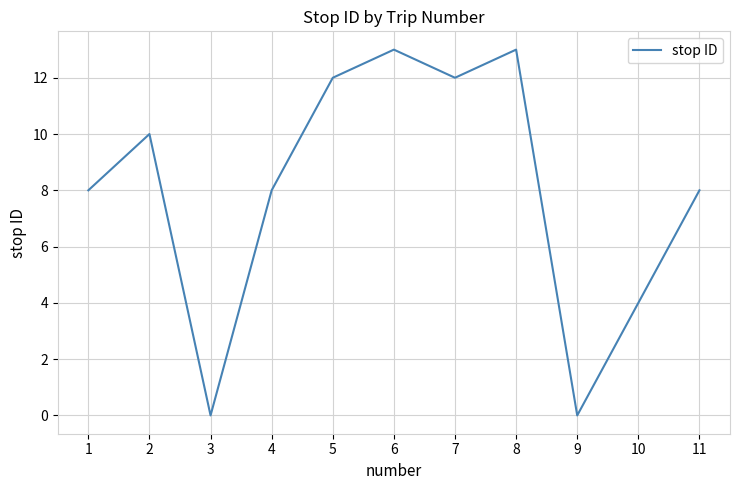

What is the ratio of the value at 10 to the value at 1?

0.5